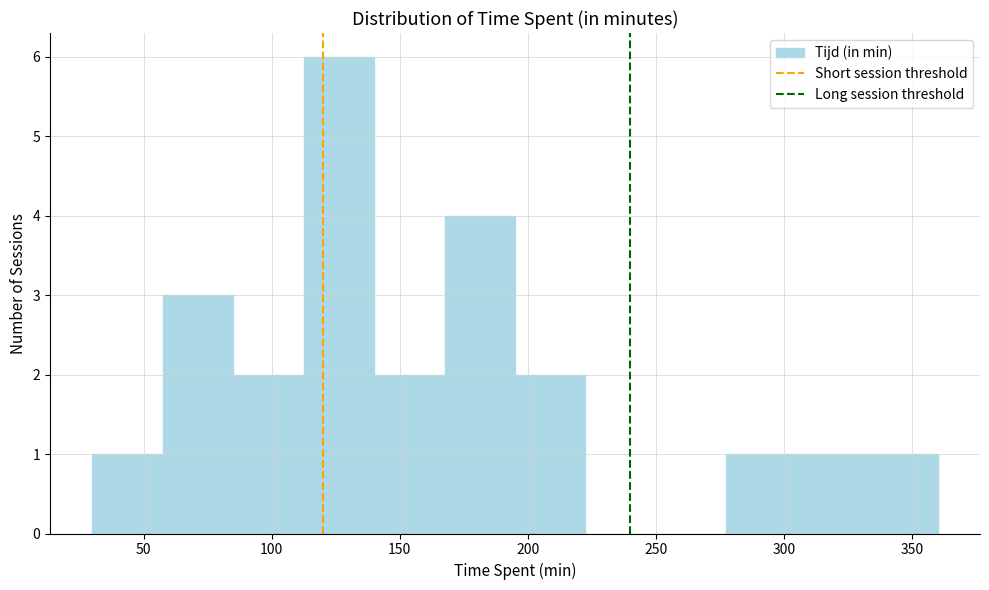

Reading left to right, transcribe this chart: for each bar, give the range it covers on the x-axis and its height. Neither the bar edges nor the heights are printed on the chart, so give them approximately, as read against the axes.

30.0 to 57.5: 1
57.5 to 85.0: 3
85.0 to 112.5: 2
112.5 to 140.0: 6
140.0 to 167.5: 2
167.5 to 195.0: 4
195.0 to 222.5: 2
222.5 to 250.0: 0
250.0 to 277.5: 0
277.5 to 305.0: 1
305.0 to 332.5: 1
332.5 to 360.0: 1